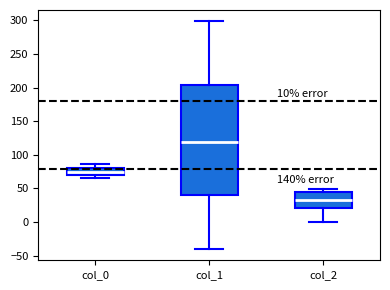

Reading left to right, read every box against the y-axis: the position of its median line, the range the box covers, and the ends of its whiskers. The values are not printed on the chart, so give them approximately, as read against the axis.

col_0: median 75, box 70 to 80, whiskers 65 to 85
col_1: median 120, box 40 to 205, whiskers -40 to 300
col_2: median 30, box 20 to 45, whiskers 0 to 50